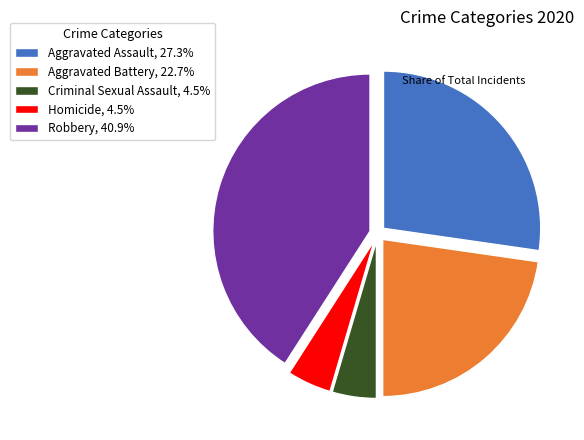

What is the ratio of the value at Aggravated Battery to the value at Criminal Sexual Assault?

5.0